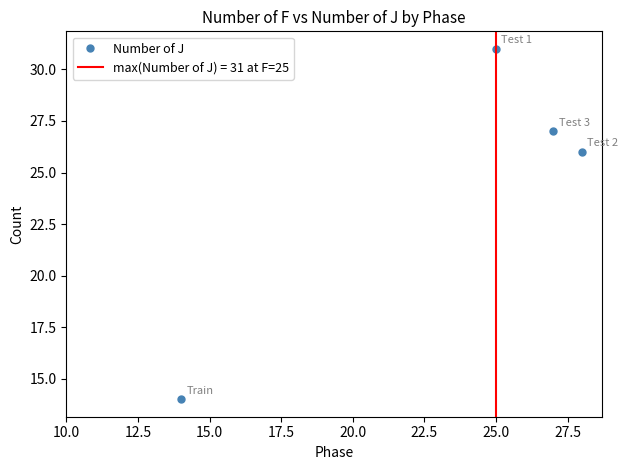

What is the difference between the maximum and minimum values?

17